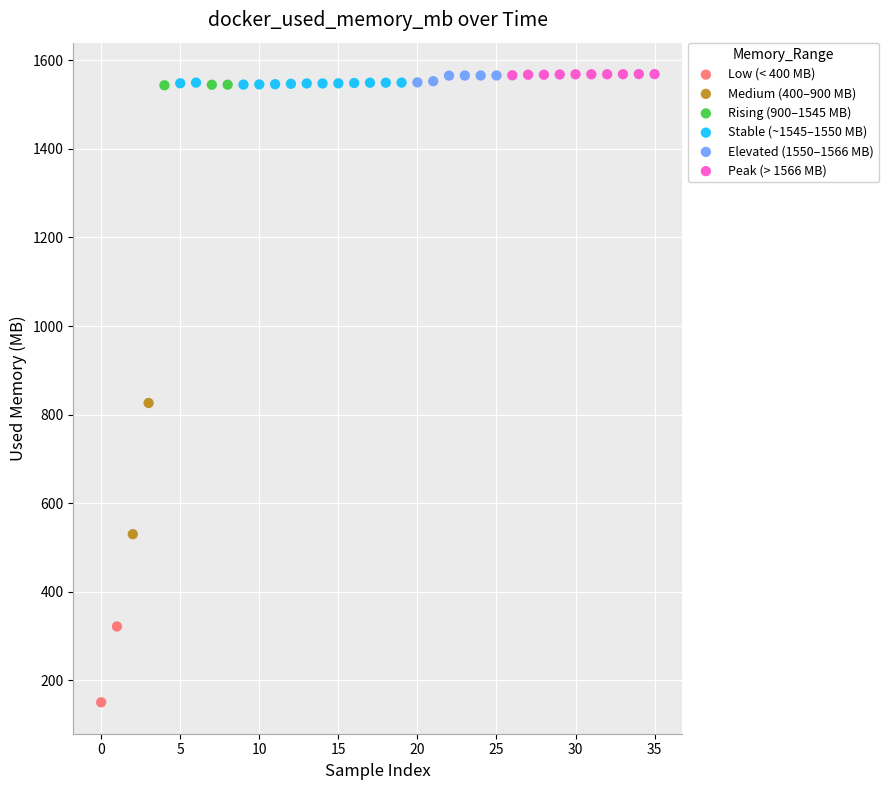

What are all the series names shown in the legend?

Low (< 400 MB), Medium (400–900 MB), Rising (900–1545 MB), Stable (~1545–1550 MB), Elevated (1550–1566 MB), Peak (> 1566 MB)